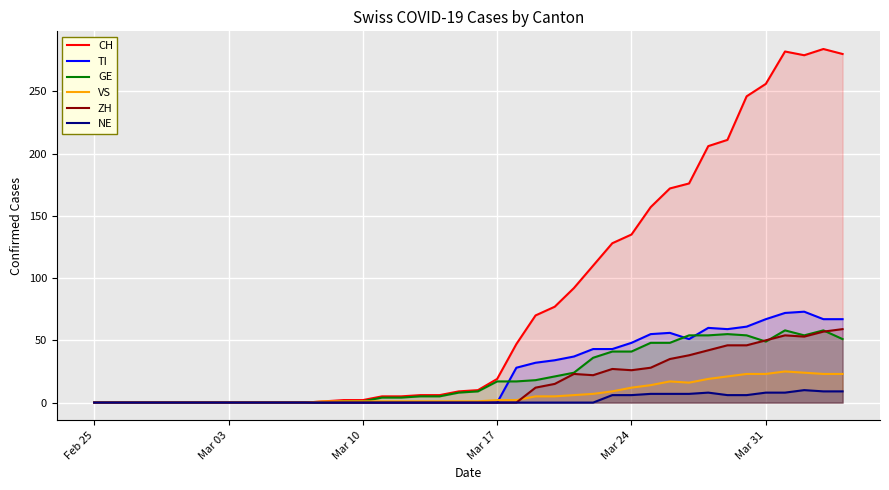

True or false: CH and ZH intersect in this chart.

False